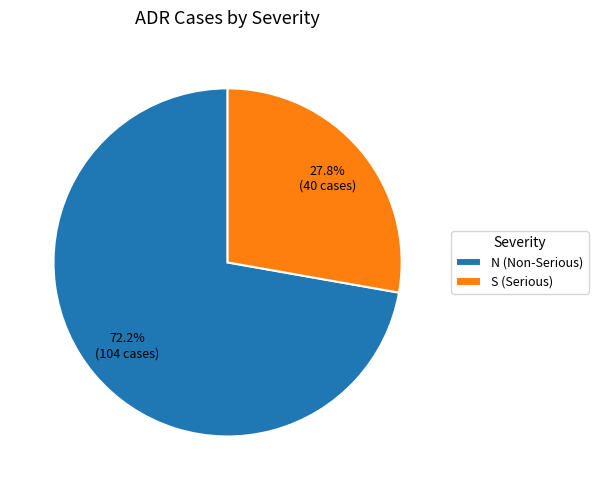

What percentage is the S slice, to the nearest percent?

28%